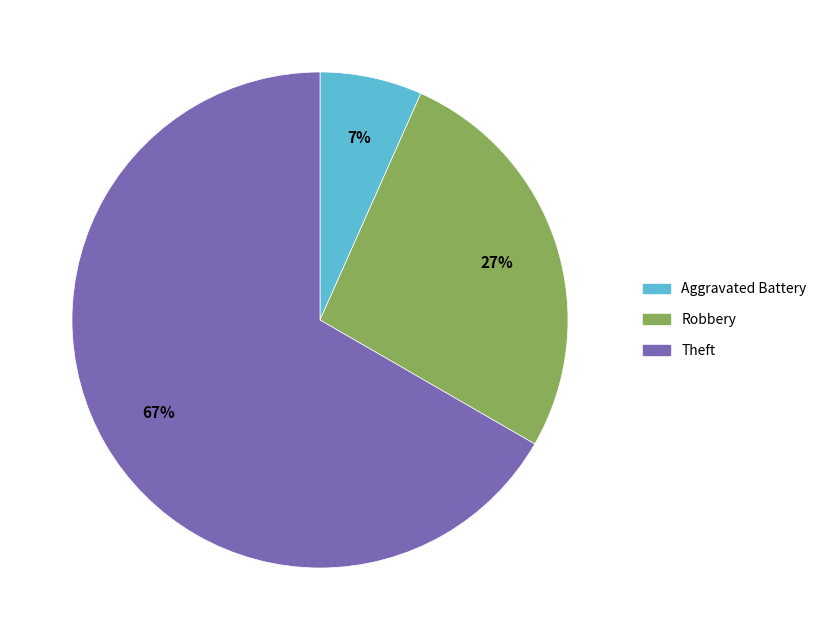

To the nearest percent, what is the average slice percentage?

33%